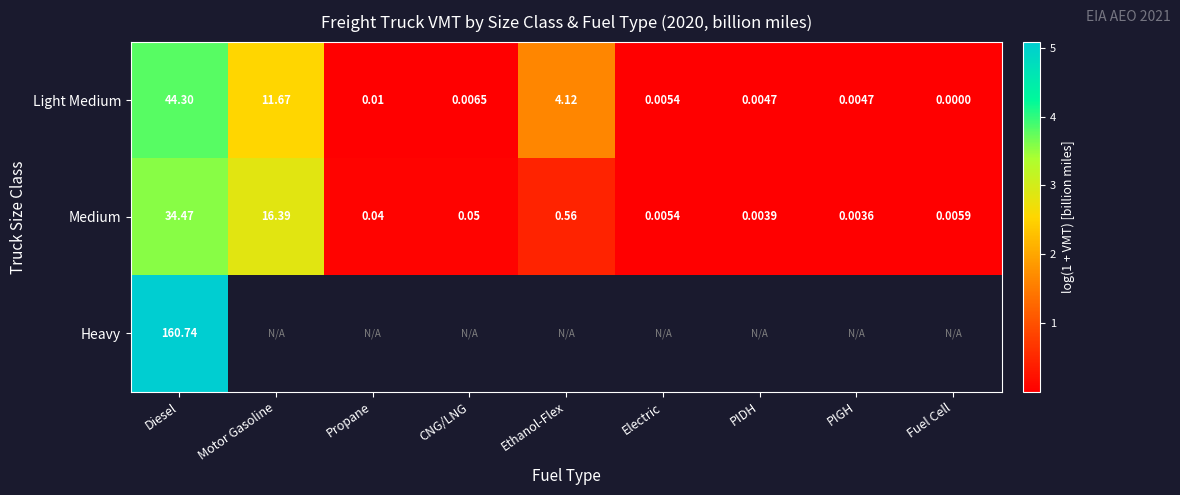

At which label does Medium reach its peak?

Diesel